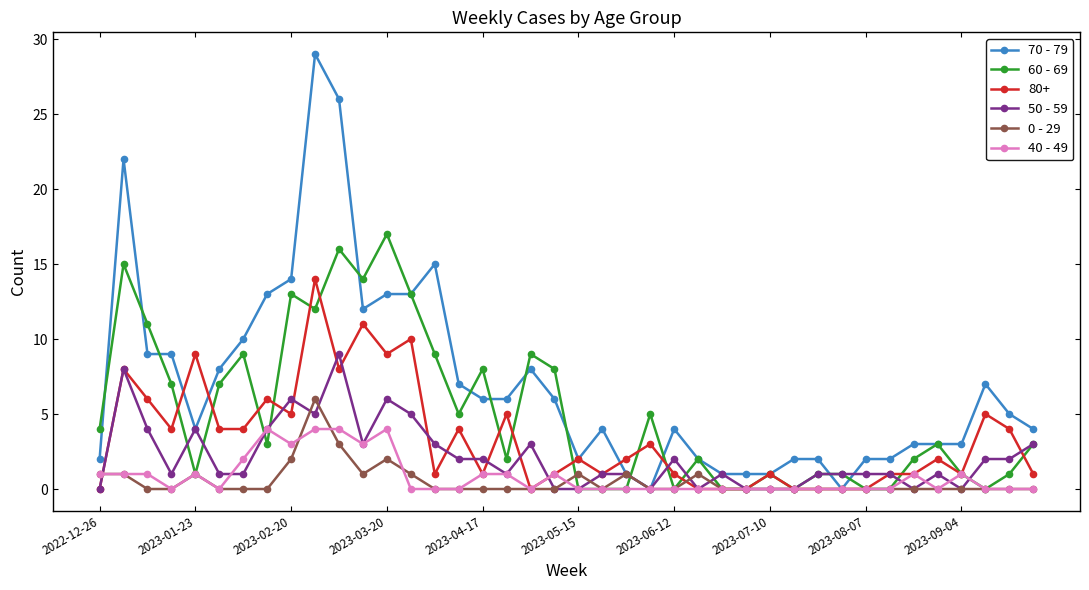

Which series has the largest range (max minus min)?

70 - 79